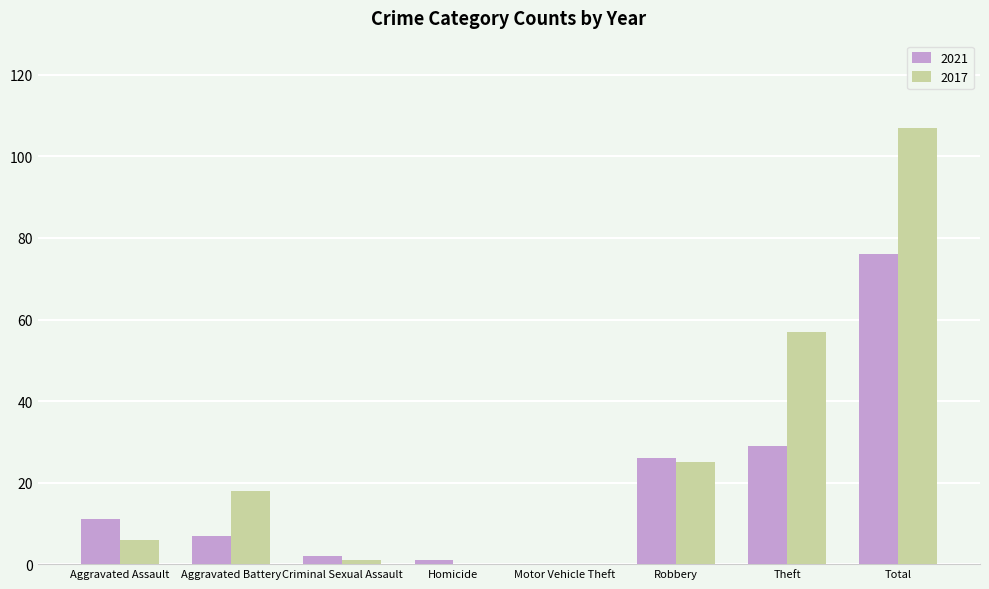

Count the number of categories in the chart.

8